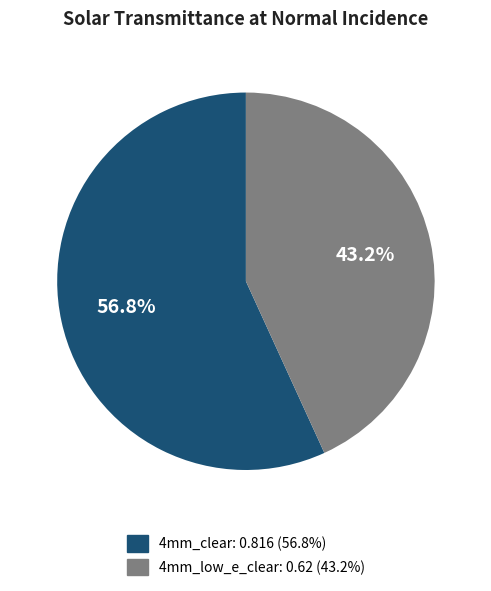

Which slice represents more than half of the pie?

4mm_clear